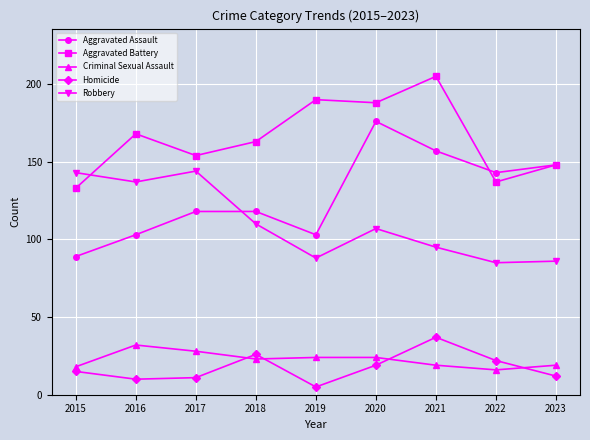

True or false: Homicide and Aggravated Battery cross at least once.

False